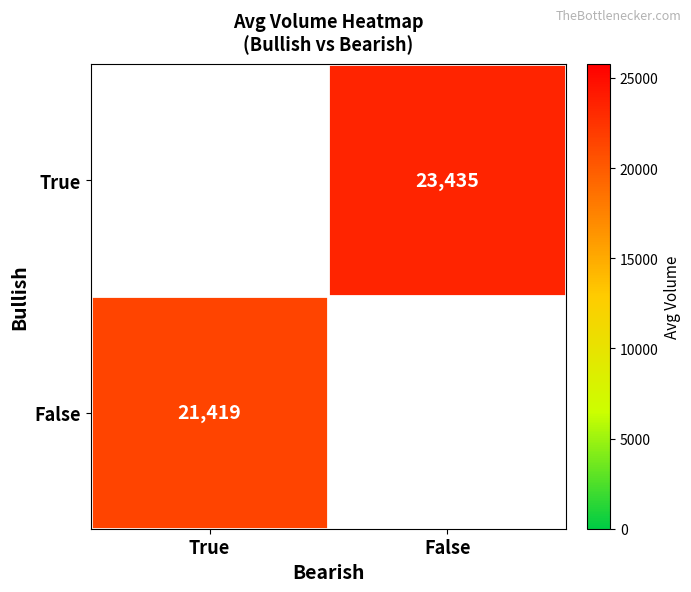

True or false: True has a value of 23435.1 at False.

True